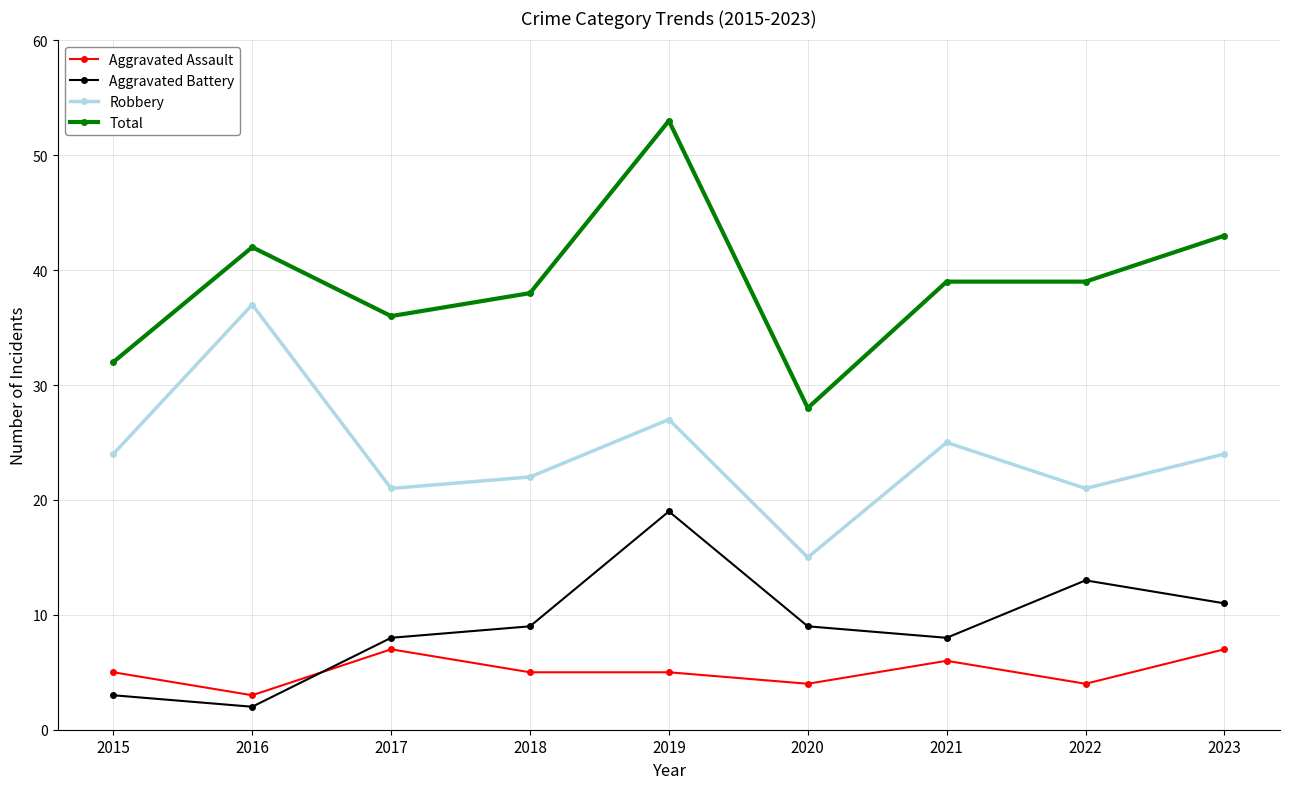

What is the sum of the Robbery values at 2015 and 2018?

46